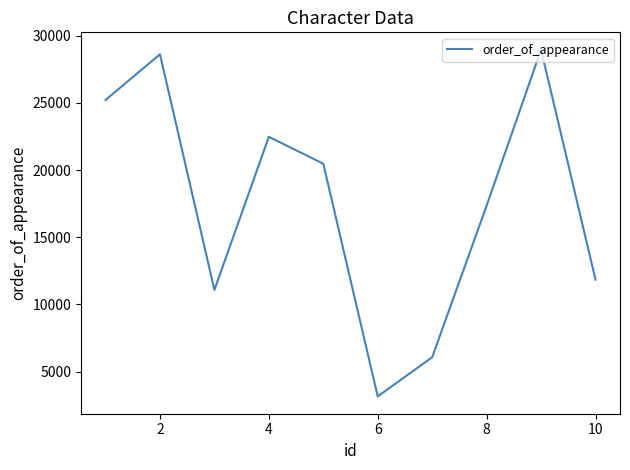

What is the smallest value displayed?

3152